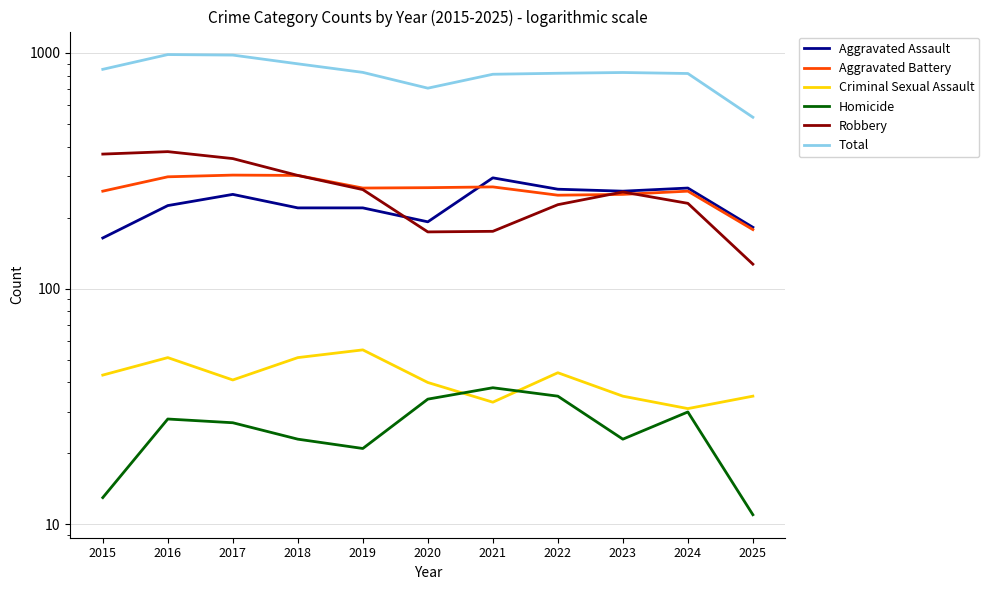

What is the spread (max minus min) of values at 2024?

787